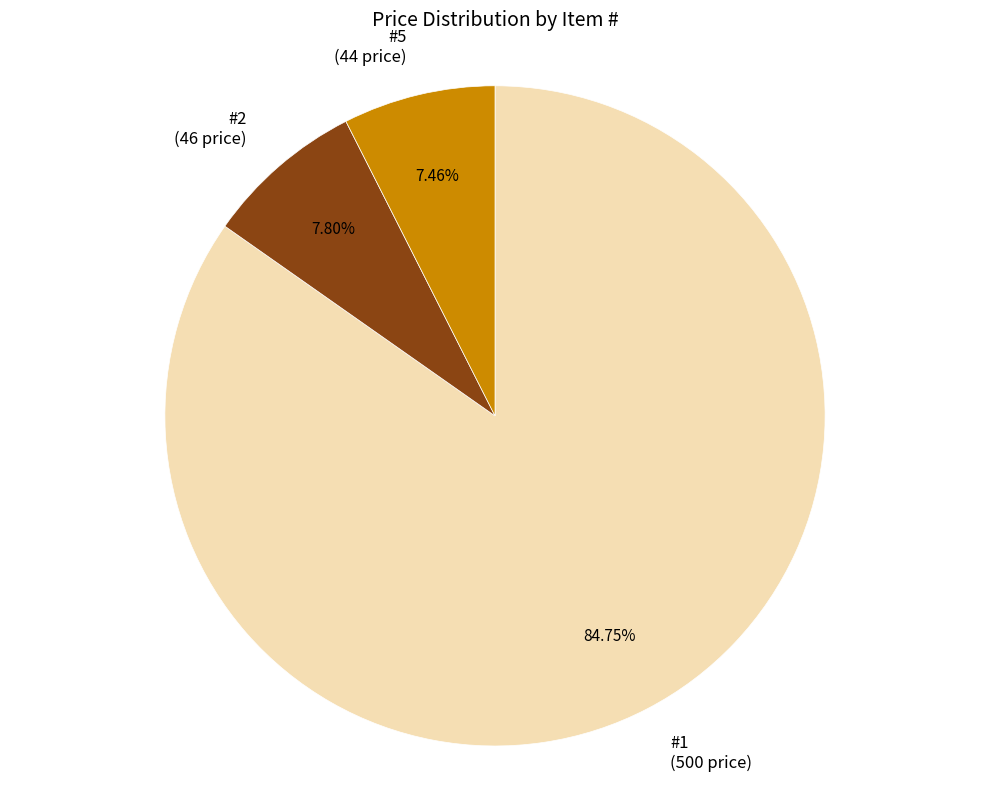

Between #5 (44 price) and #1 (500 price), which is larger?

#1 (500 price)